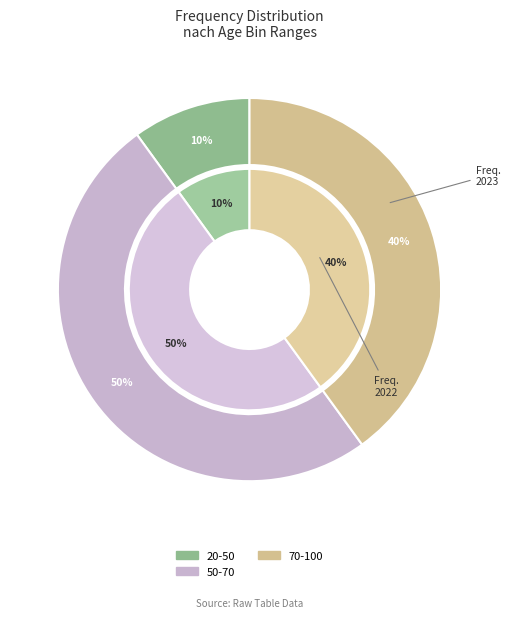

Is 70-100 the majority of the pie?

No